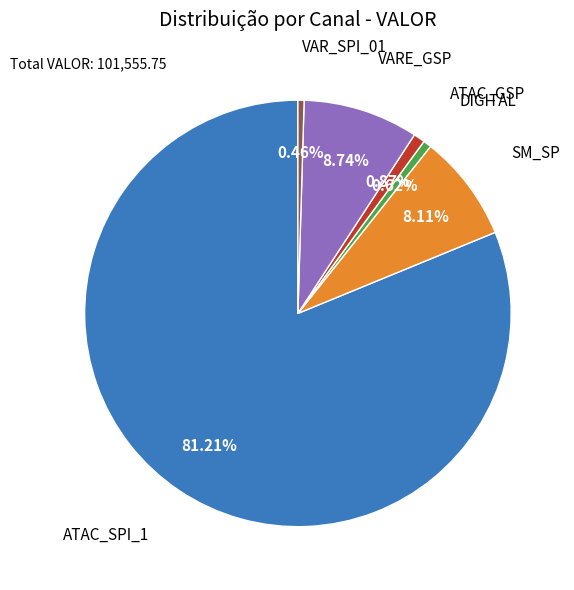

Is there any slice that represents more than half of the pie?

Yes